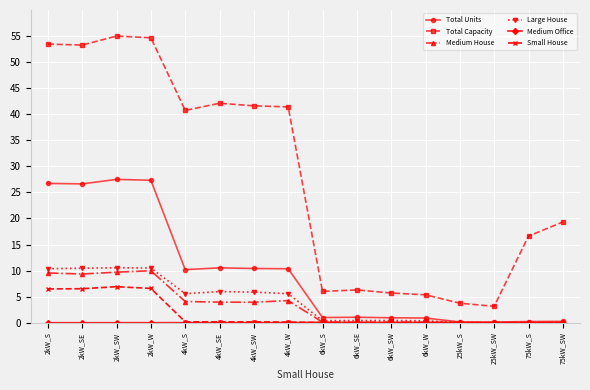

True or false: Total Capacity and Large House cross at least once.

False